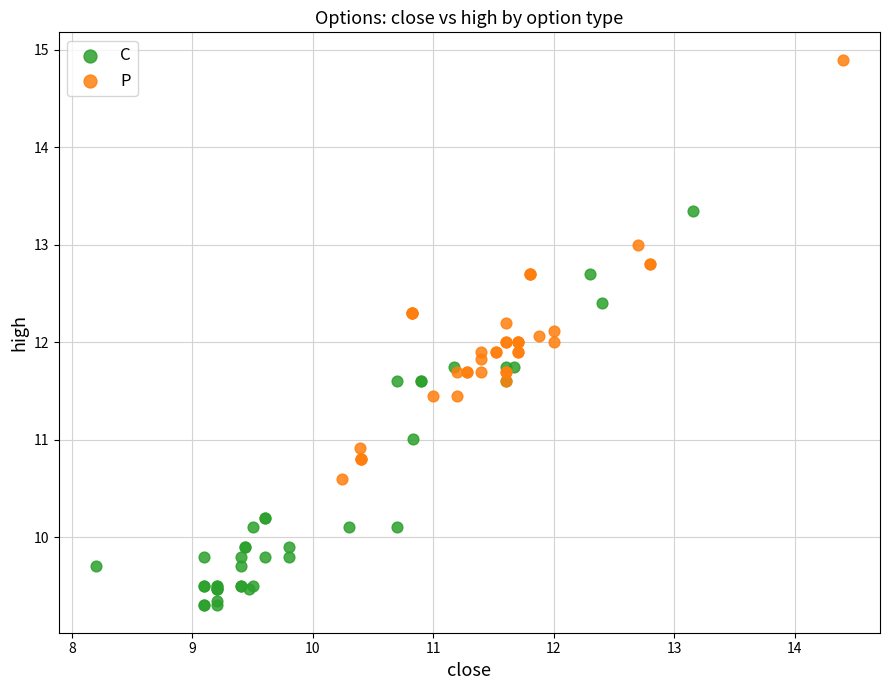

Which series reaches the minimum Y coordinate?

C